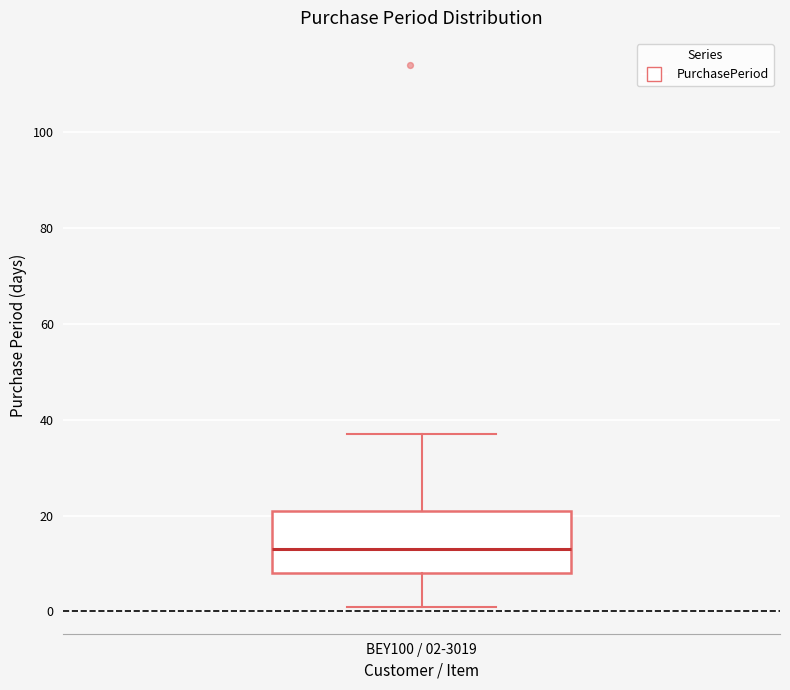

Where does the lower whisker of the box for BEY100 / 02-3019 end on the y-axis? The values are not printed on the chart, so give them approximately, as read against the axis.

2